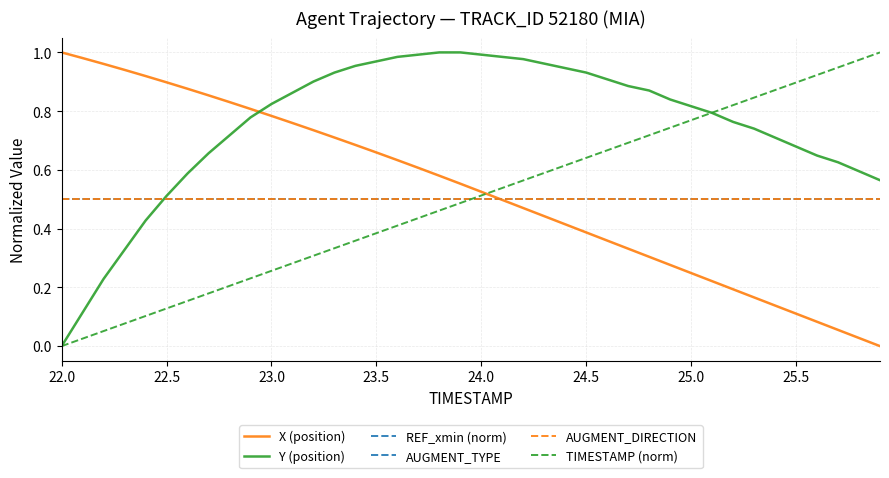

Reading left to right, extract all data points from this chart.

X (position): 1.0	1.0	1.0	0.9	0.9	0.9	0.9	0.9	0.8	0.8	0.8	0.8	0.7	0.7	0.7	0.7	0.6	0.6	0.6	0.6	0.5	0.5	0.5	0.4	0.4	0.4	0.4	0.3	0.3	0.3	0.2	0.2	0.2	0.2	0.1	0.1	0.1	0.1	0.0	0.0
Y (position): 0.0	0.1	0.2	0.3	0.4	0.5	0.6	0.7	0.7	0.8	0.8	0.9	0.9	0.9	1.0	1.0	1.0	1.0	1.0	1.0	1.0	1.0	1.0	1.0	0.9	0.9	0.9	0.9	0.9	0.8	0.8	0.8	0.8	0.7	0.7	0.7	0.6	0.6	0.6	0.6
REF_xmin (norm): 0.5	0.5	0.5	0.5	0.5	0.5	0.5	0.5	0.5	0.5	0.5	0.5	0.5	0.5	0.5	0.5	0.5	0.5	0.5	0.5	0.5	0.5	0.5	0.5	0.5	0.5	0.5	0.5	0.5	0.5	0.5	0.5	0.5	0.5	0.5	0.5	0.5	0.5	0.5	0.5
AUGMENT_TYPE: 0.5	0.5	0.5	0.5	0.5	0.5	0.5	0.5	0.5	0.5	0.5	0.5	0.5	0.5	0.5	0.5	0.5	0.5	0.5	0.5	0.5	0.5	0.5	0.5	0.5	0.5	0.5	0.5	0.5	0.5	0.5	0.5	0.5	0.5	0.5	0.5	0.5	0.5	0.5	0.5
AUGMENT_DIRECTION: 0.5	0.5	0.5	0.5	0.5	0.5	0.5	0.5	0.5	0.5	0.5	0.5	0.5	0.5	0.5	0.5	0.5	0.5	0.5	0.5	0.5	0.5	0.5	0.5	0.5	0.5	0.5	0.5	0.5	0.5	0.5	0.5	0.5	0.5	0.5	0.5	0.5	0.5	0.5	0.5
TIMESTAMP (norm): 0.0	0.0	0.1	0.1	0.1	0.1	0.2	0.2	0.2	0.2	0.3	0.3	0.3	0.3	0.4	0.4	0.4	0.4	0.5	0.5	0.5	0.5	0.6	0.6	0.6	0.6	0.7	0.7	0.7	0.7	0.8	0.8	0.8	0.8	0.9	0.9	0.9	0.9	1.0	1.0